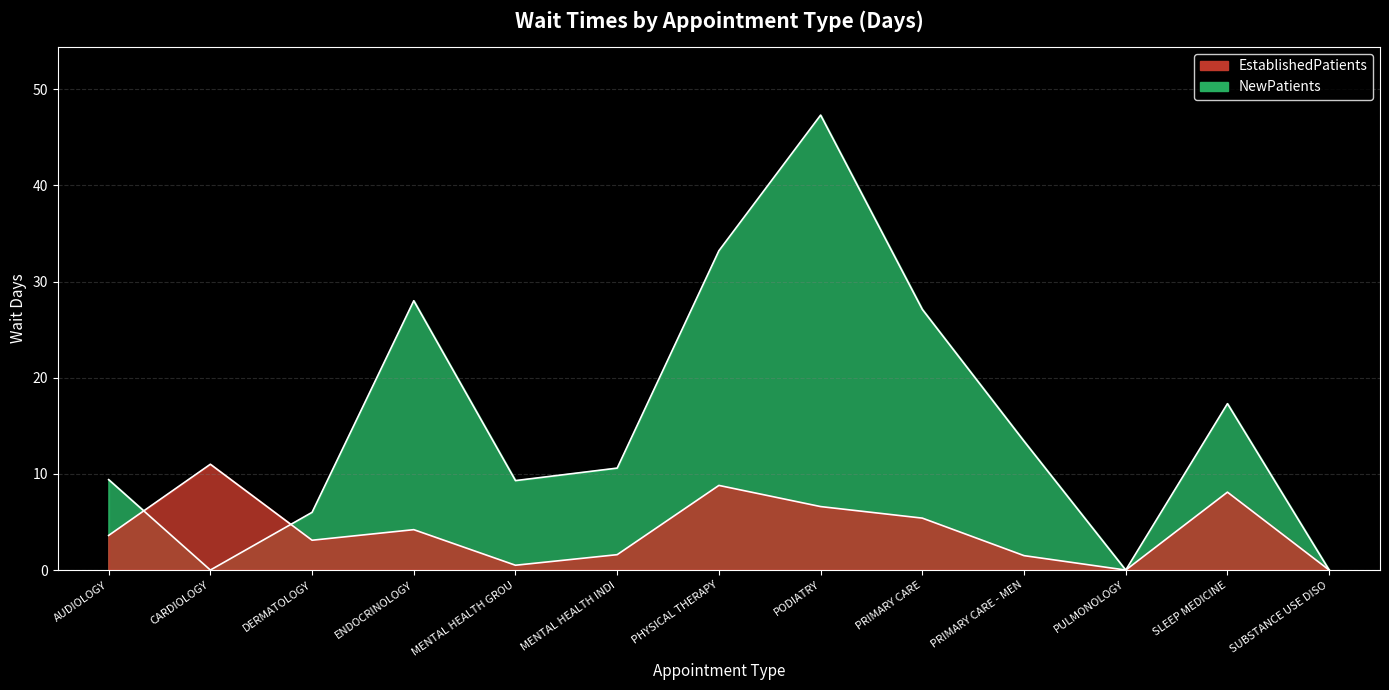

Does the chart have visible grid lines?

Yes